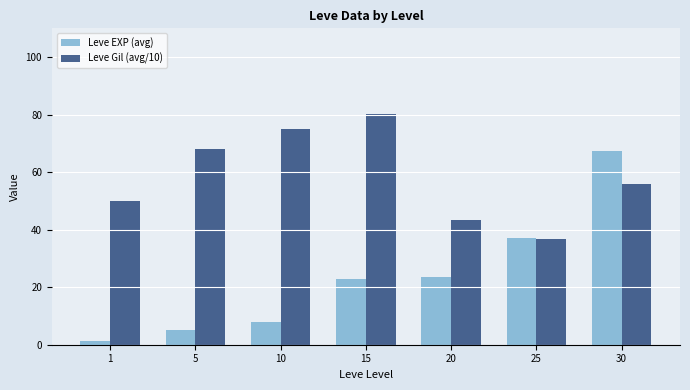

The value of Leve Gil (avg/10) at 10 is 74.9. True or false?

True